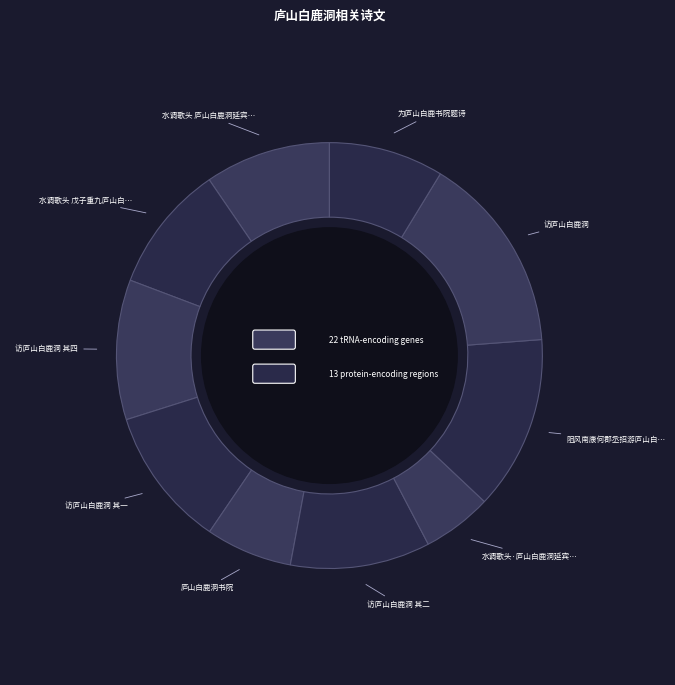

To the nearest percent, what is the combined percentage of 庐山白鹿洞书院 and 为庐山白鹿书院题诗?

15%